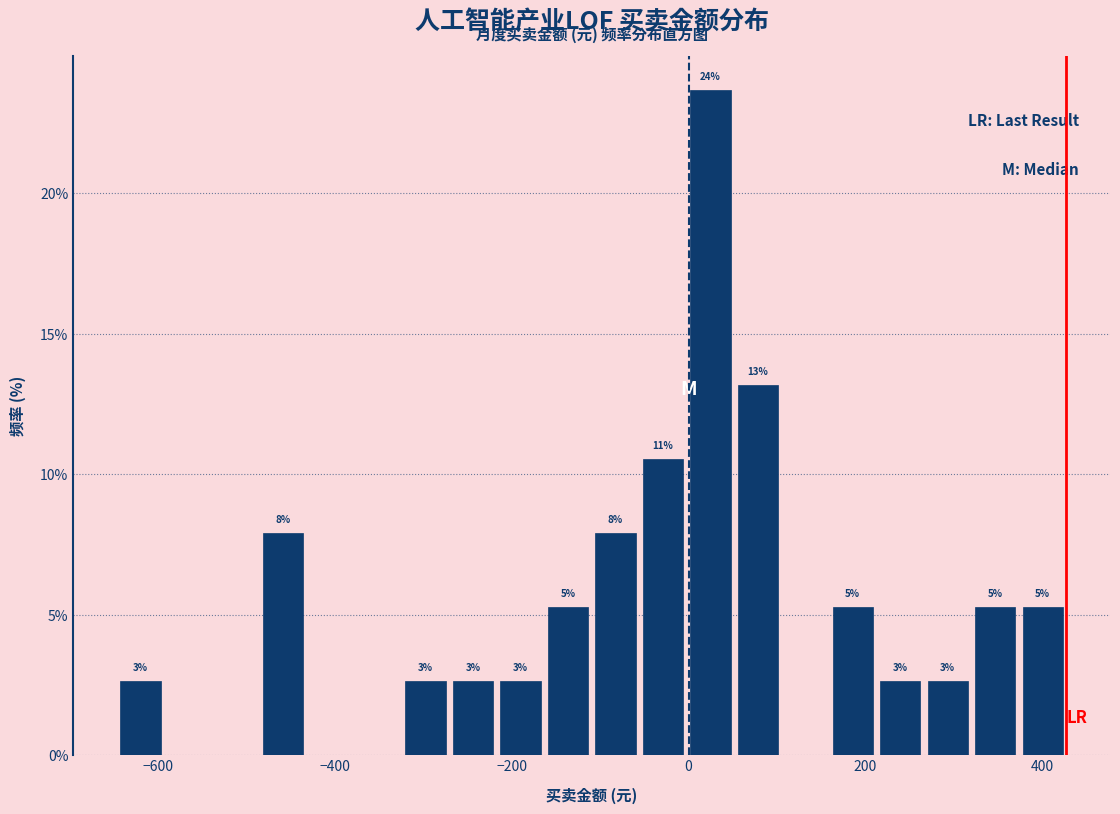

Read against the x-axis, roughly where is the centre of the tallest bar?

20